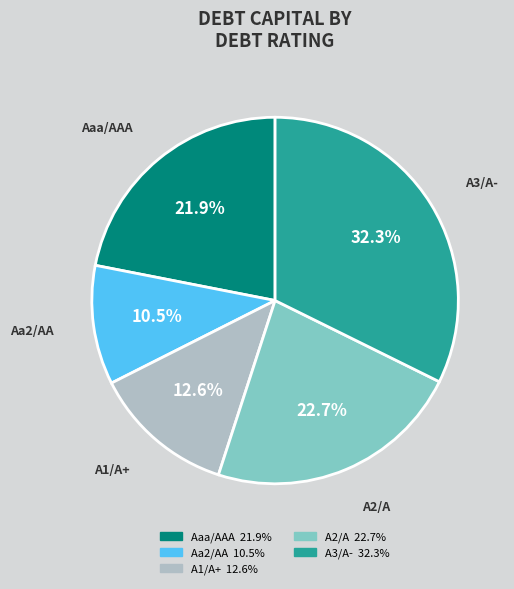

Is there a majority slice in this chart?

No